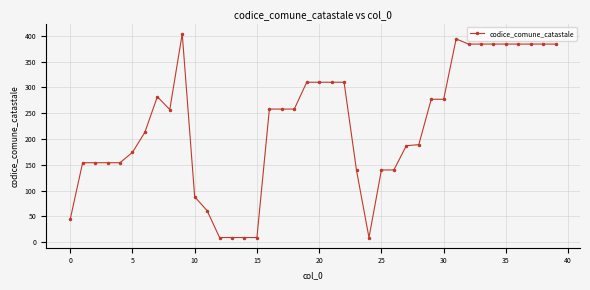

How many lines are shown in the chart?

1